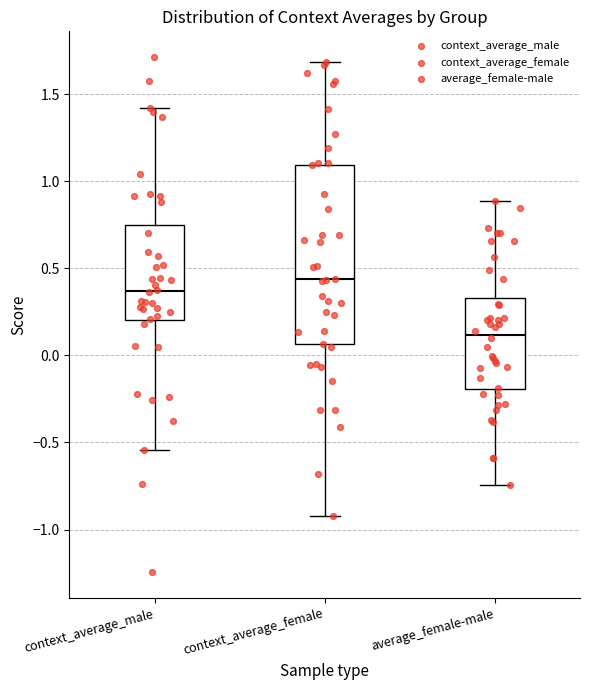

Where does the lower whisker of the box for average_female-male end on the y-axis? The values are not printed on the chart, so give them approximately, as read against the axis.

-0.75